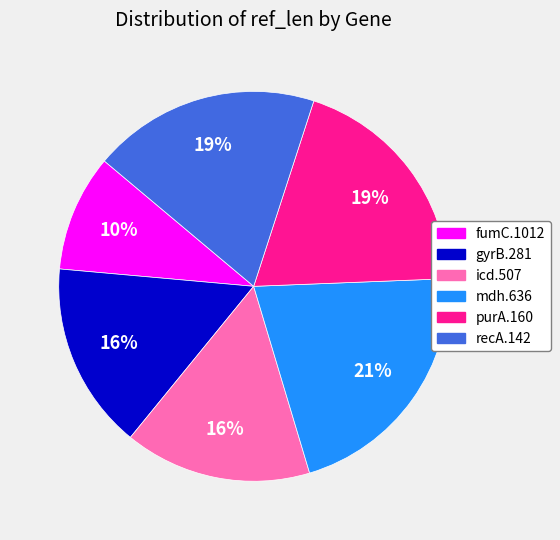

Combined, do mdh.636 and gyrB.281 account for over 50%?

No